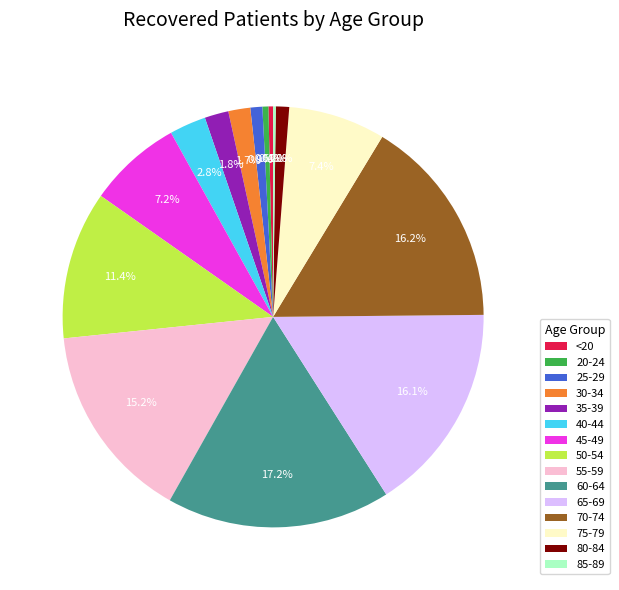

Does 75-79 represent more than half of the total?

No